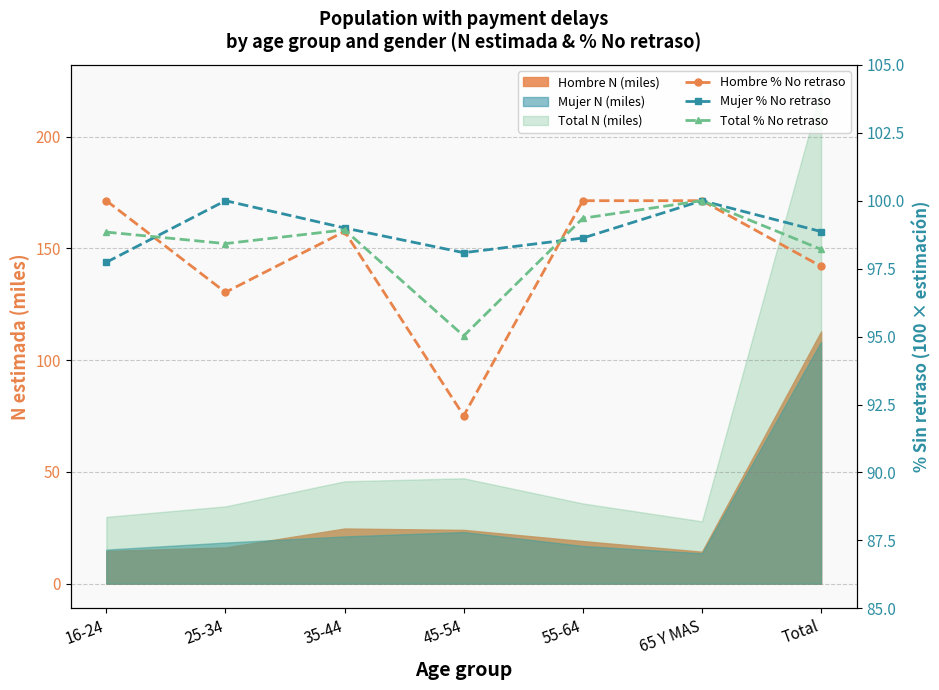

True or false: Total % No retraso has more than 1 points higher than both neighbors.

True